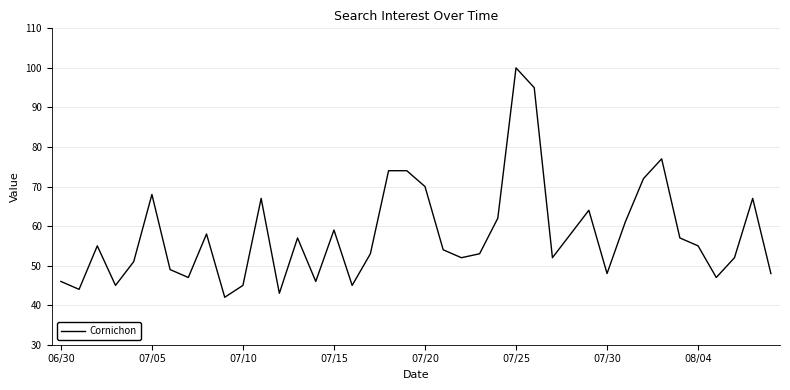

What is the difference between the maximum and minimum values?

58